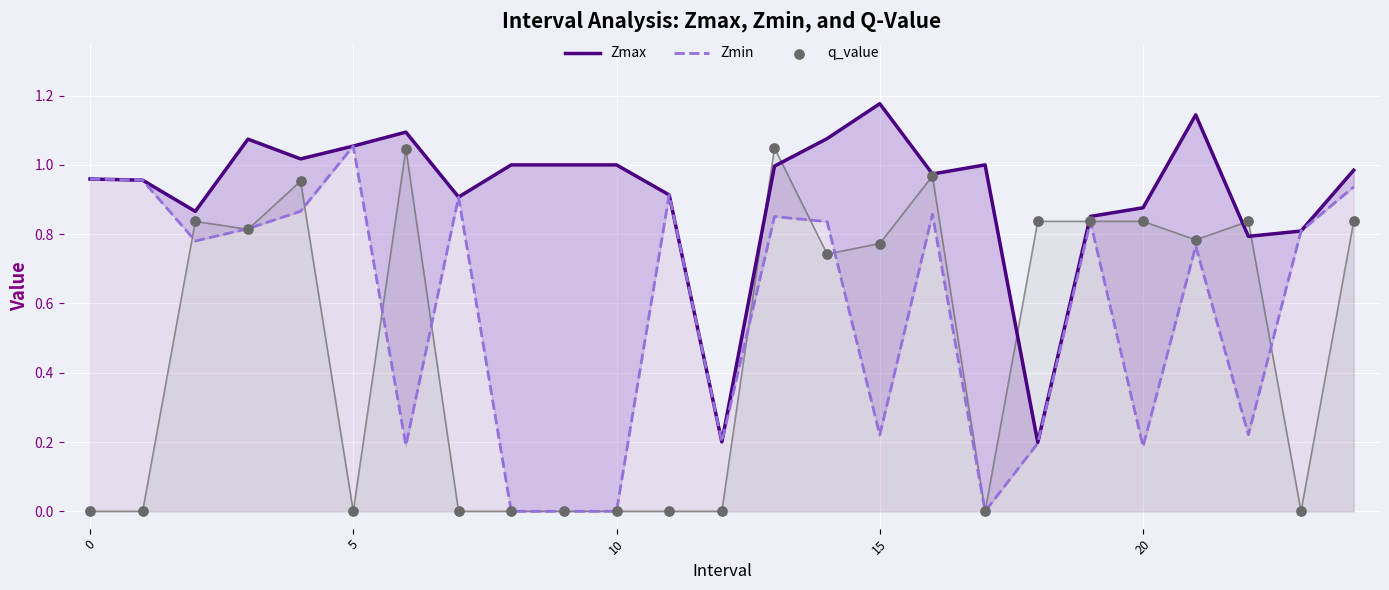

At which category is the sum across all series the highest?

13